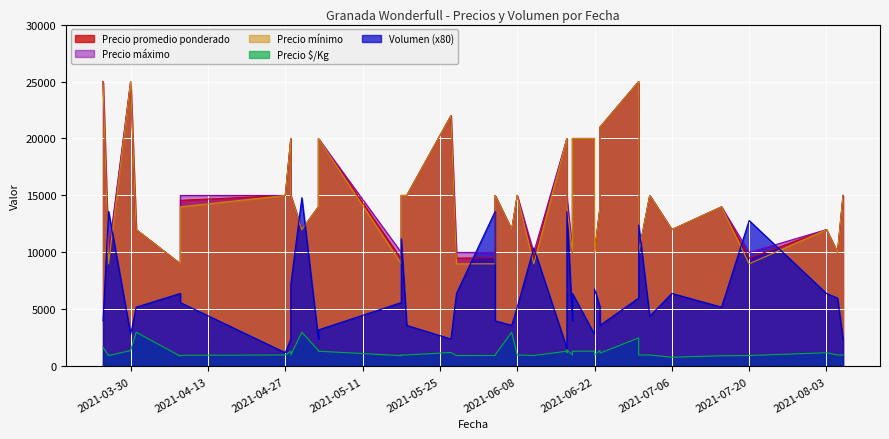

How many categories are shown in the chart?

40